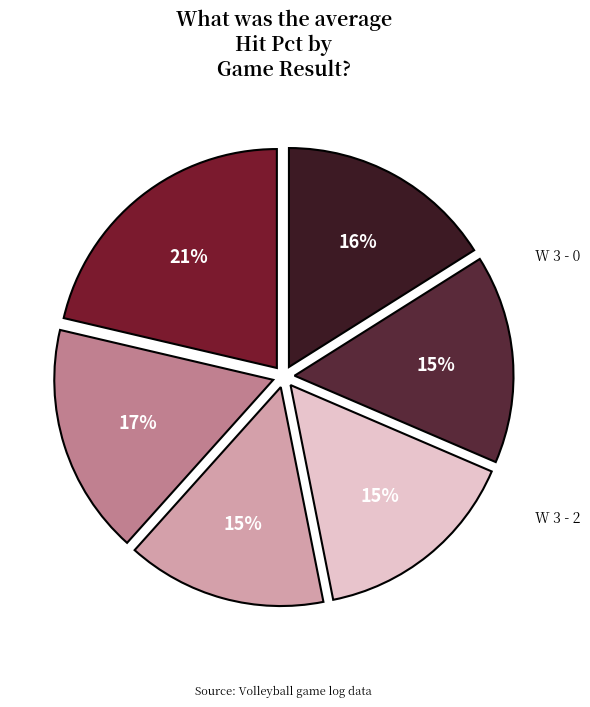

How many segments does this pie chart have?

6